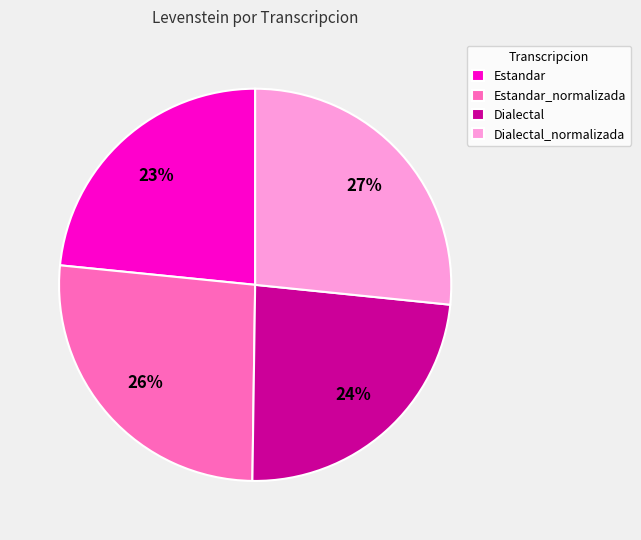

Count the number of slices in the pie.

4